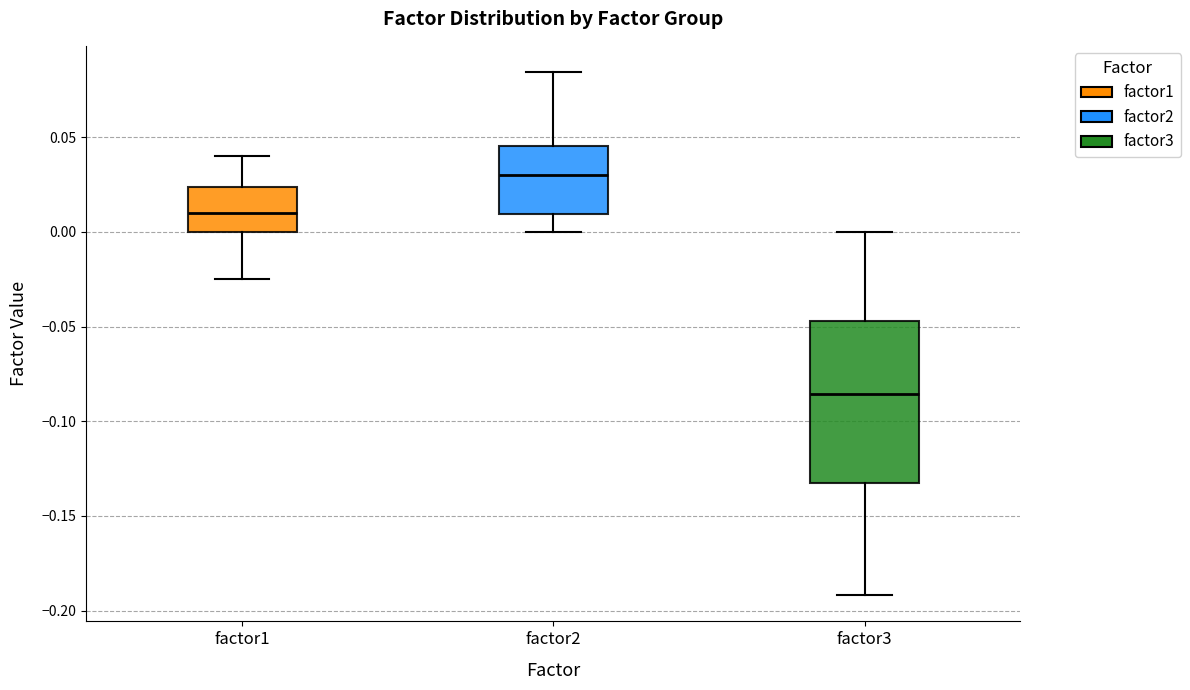

Where is the lower edge of the box for factor2 on the y-axis? The values are not printed on the chart, so give them approximately, as read against the axis.

0.010